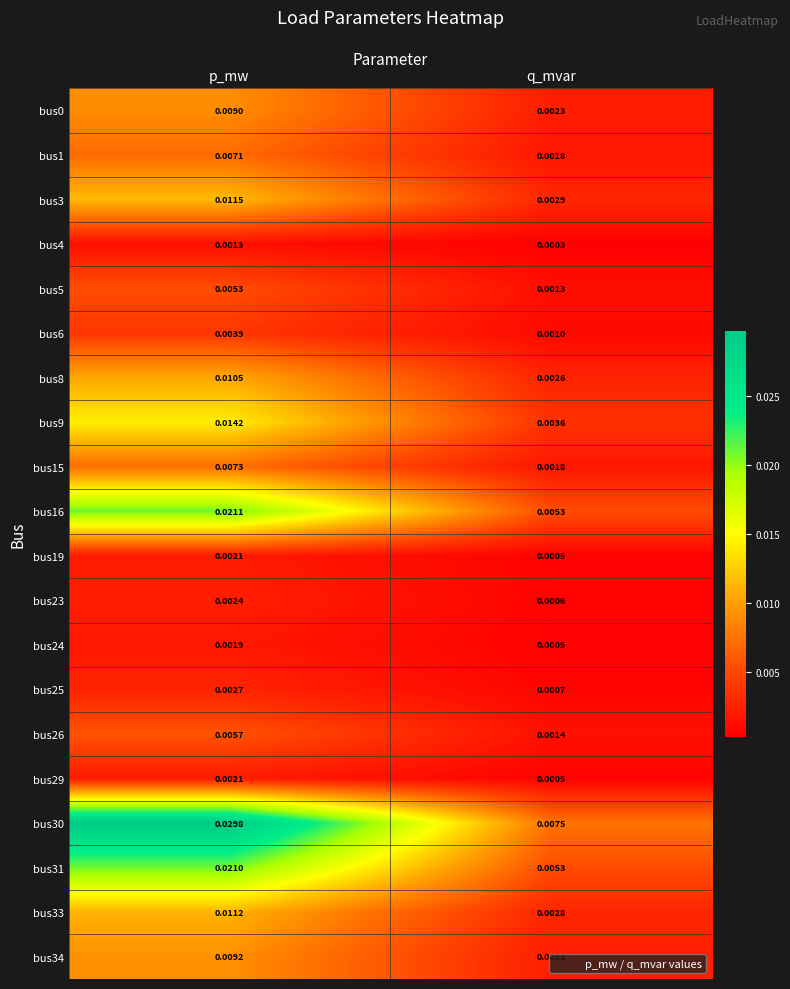

At which category is the sum across all series the highest?

p_mw